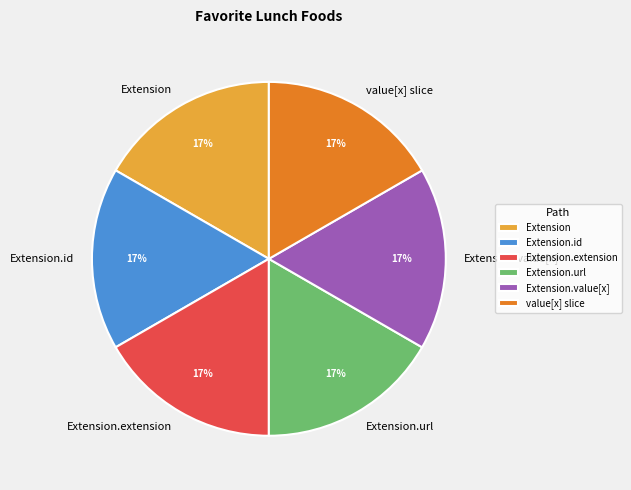

To the nearest percent, what is the combined percentage of Extension and Extension.url?

33%